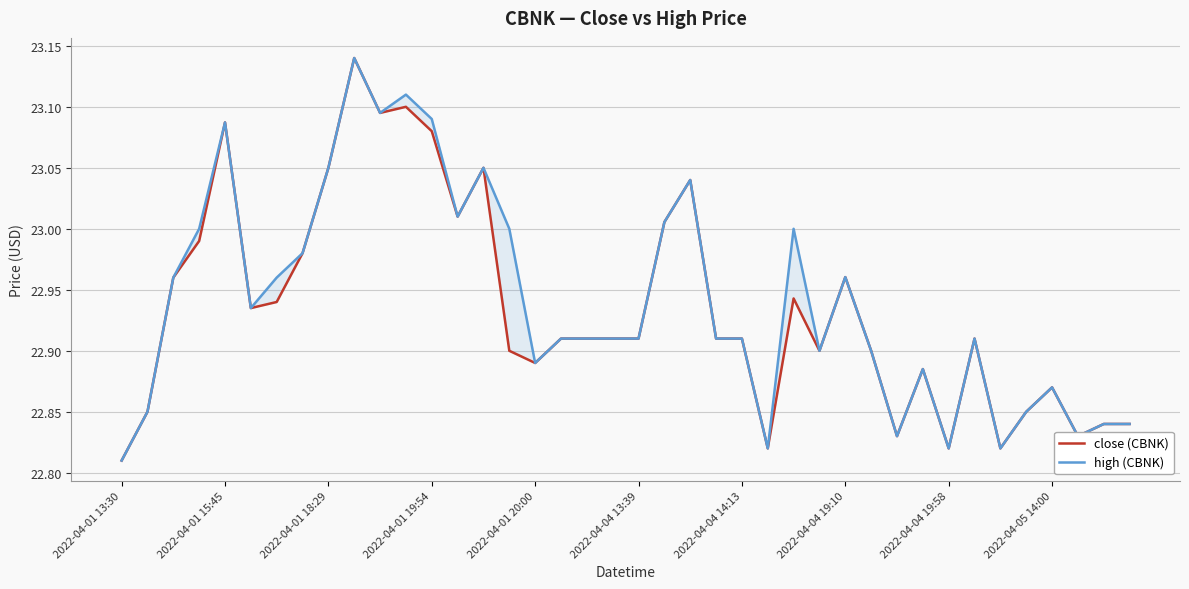

True or false: close (CBNK) and high (CBNK) cross at least once.

False